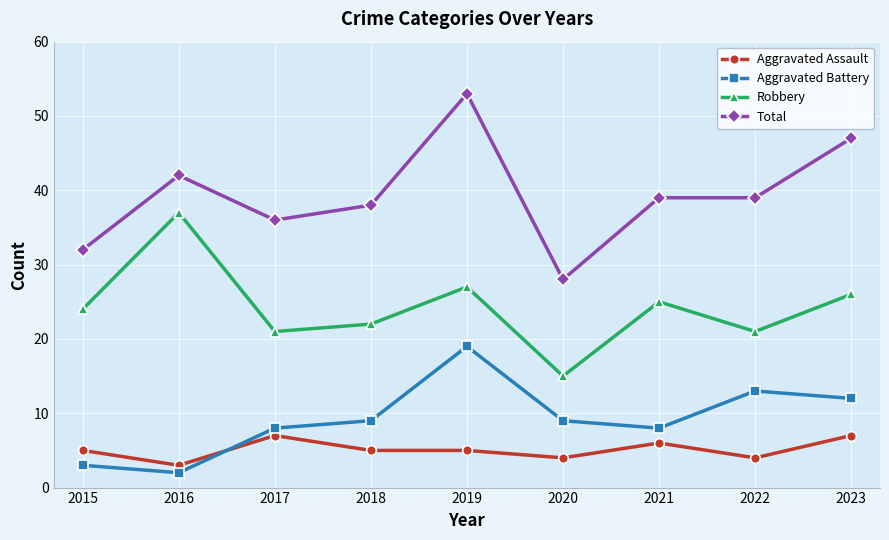

True or false: Total and Robbery intersect in this chart.

False